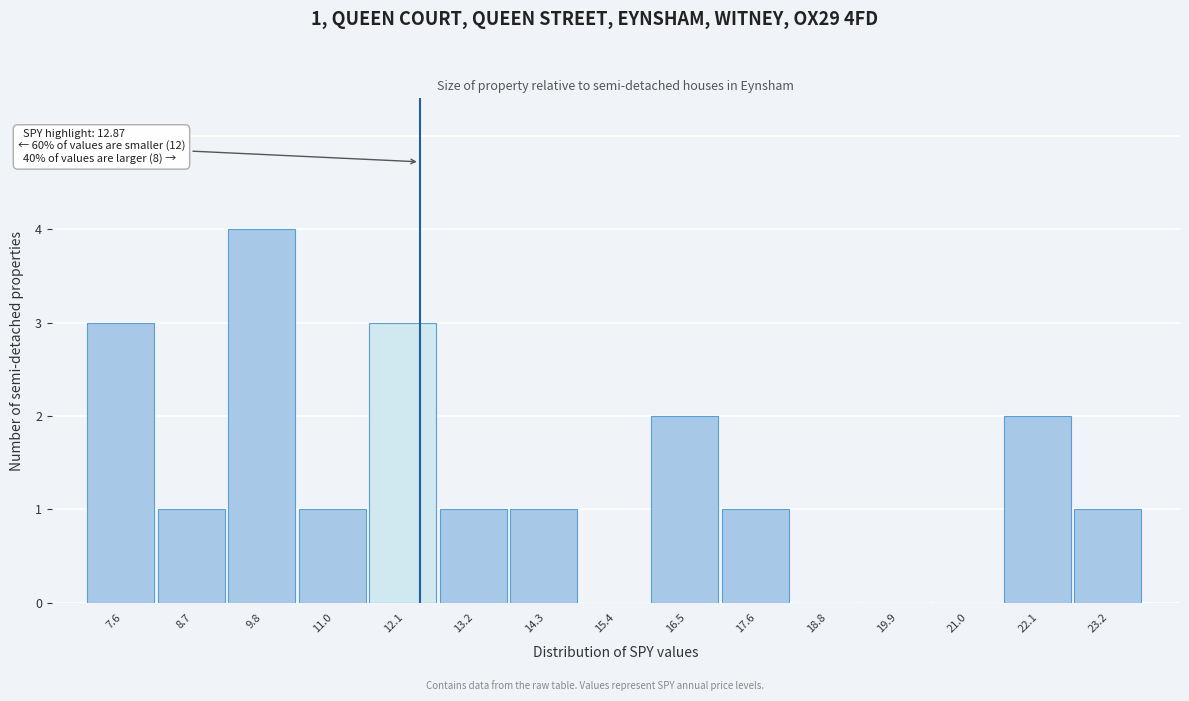

Reading left to right, what are all the values shown in this chart?

7.6=3	8.7=1	9.8=4	11.0=1	12.1=3	13.2=1	14.3=1	15.4=0	16.5=2	17.6=1	18.8=0	19.9=0	21.0=0	22.1=2	23.2=1